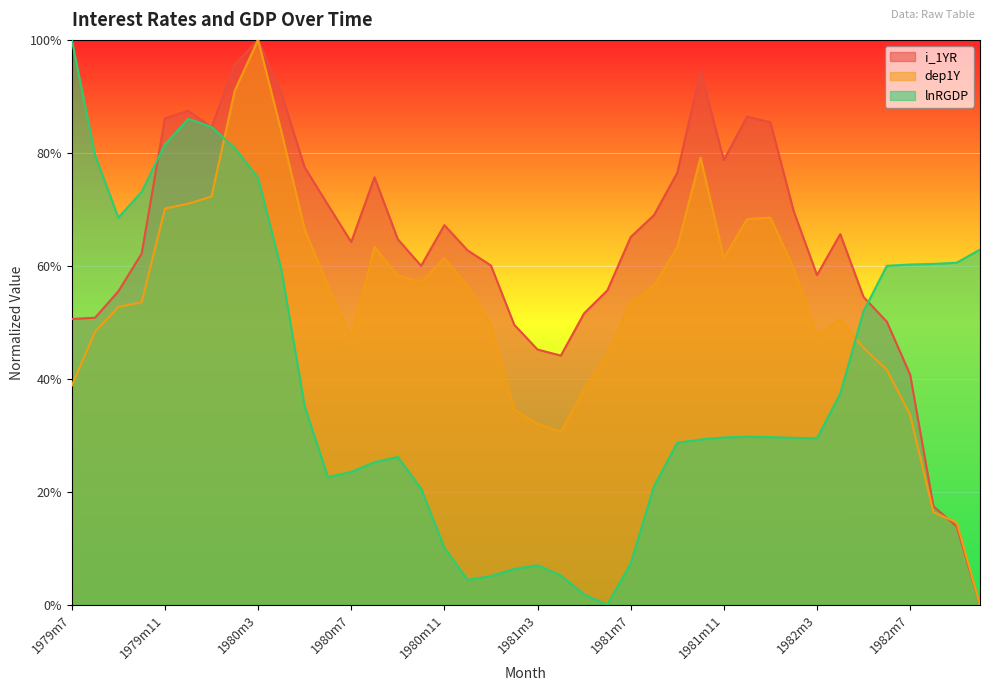

At how many categories does at least one series exceed 0?

40